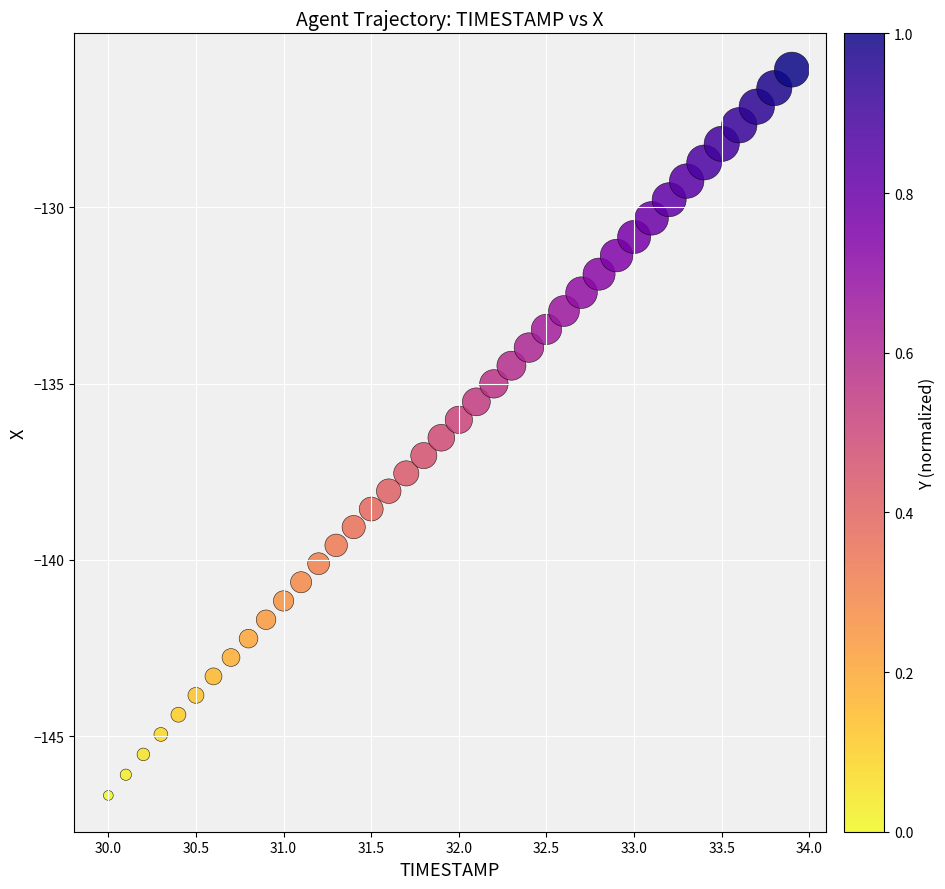

What is the range of X values (max minus min)?

3.9